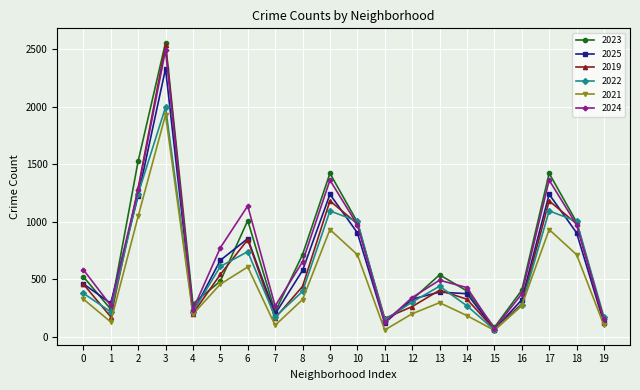

How many lines are shown in the chart?

6